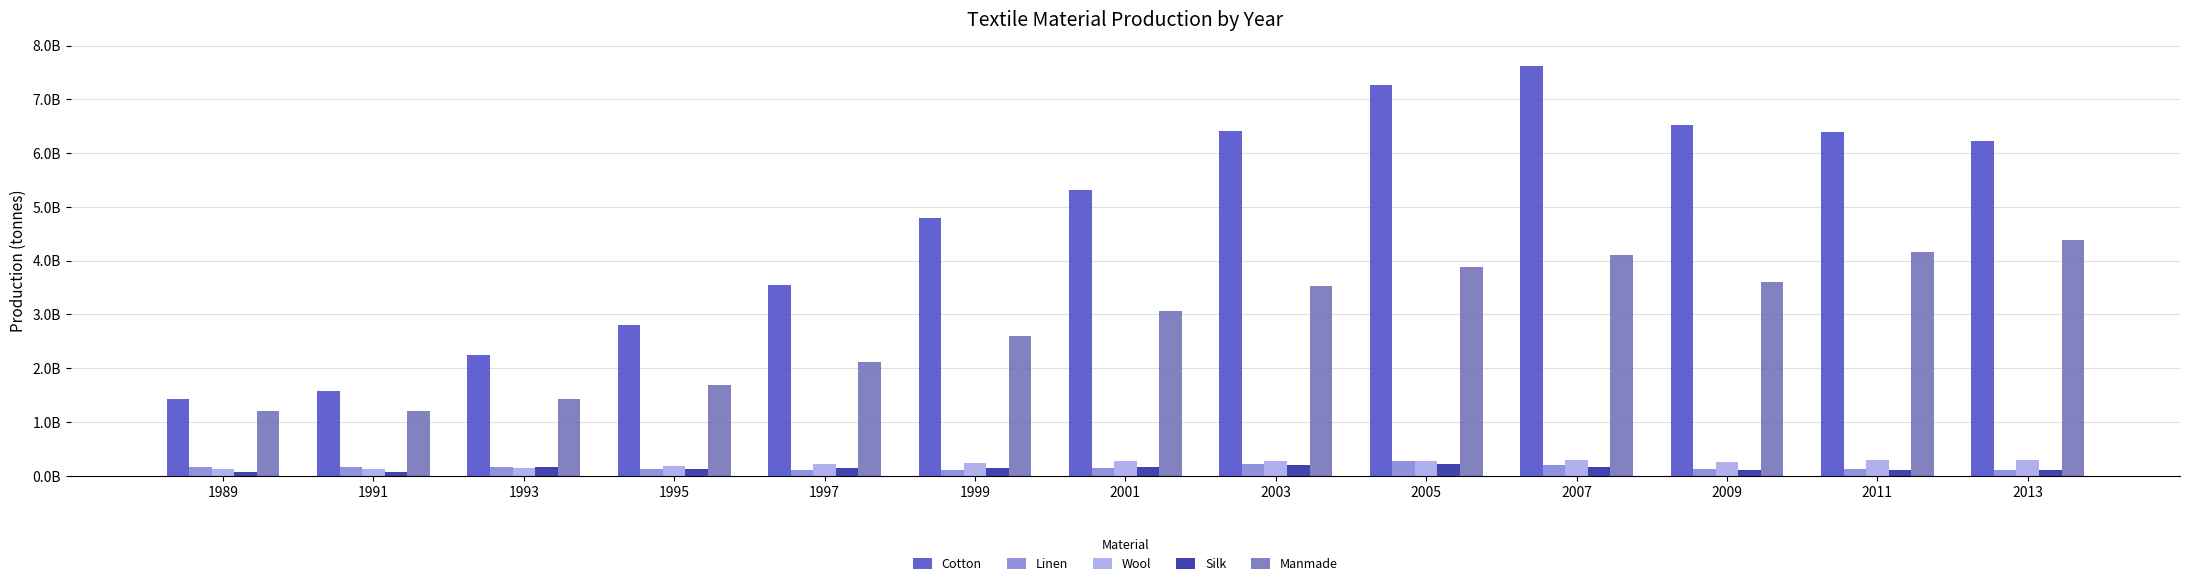

Reading left to right, list all the values displayed in this chart.

Cotton: 1989=1435545444	1991=1580062034	1993=2244206079	1995=2795603235	1997=3549469421	1999=4789067173	2001=5311586241	2003=6414377055	2005=7270409867	2007=7624452377	2009=6521598831	2011=6393827852	2013=6218737908
Linen: 1989=163619438	1991=155820440	1993=164351929	1995=130254257	1997=112003277	1999=116610019	2001=139647600	2003=228757781	2005=281759422	2007=200999018	2009=117699520	2011=123180108	2013=99373607
Wool: 1989=131975844	1991=118917758	1993=144270964	1995=184211200	1997=227042249	1999=233502362	2001=284500344	2003=281613681	2005=283426467	2007=293361924	2009=248821640	2011=290604400	2013=286358499
Silk: 1989=79166971	1991=78266795	1993=168980494	1995=134712200	1997=142301266	1999=151101968	2001=170234794	2003=193777921	2005=213528777	2007=170623100	2009=102656413	2011=109768317	2013=100578528
Manmade: 1989=1199929910	1991=1199129517	1993=1425436953	1995=1688249332	1997=2110651844	1999=2595293378	2001=3072548603	2003=3531694143	2005=3888279039	2007=4096190731	2009=3598662796	2011=4162994631	2013=4388137627